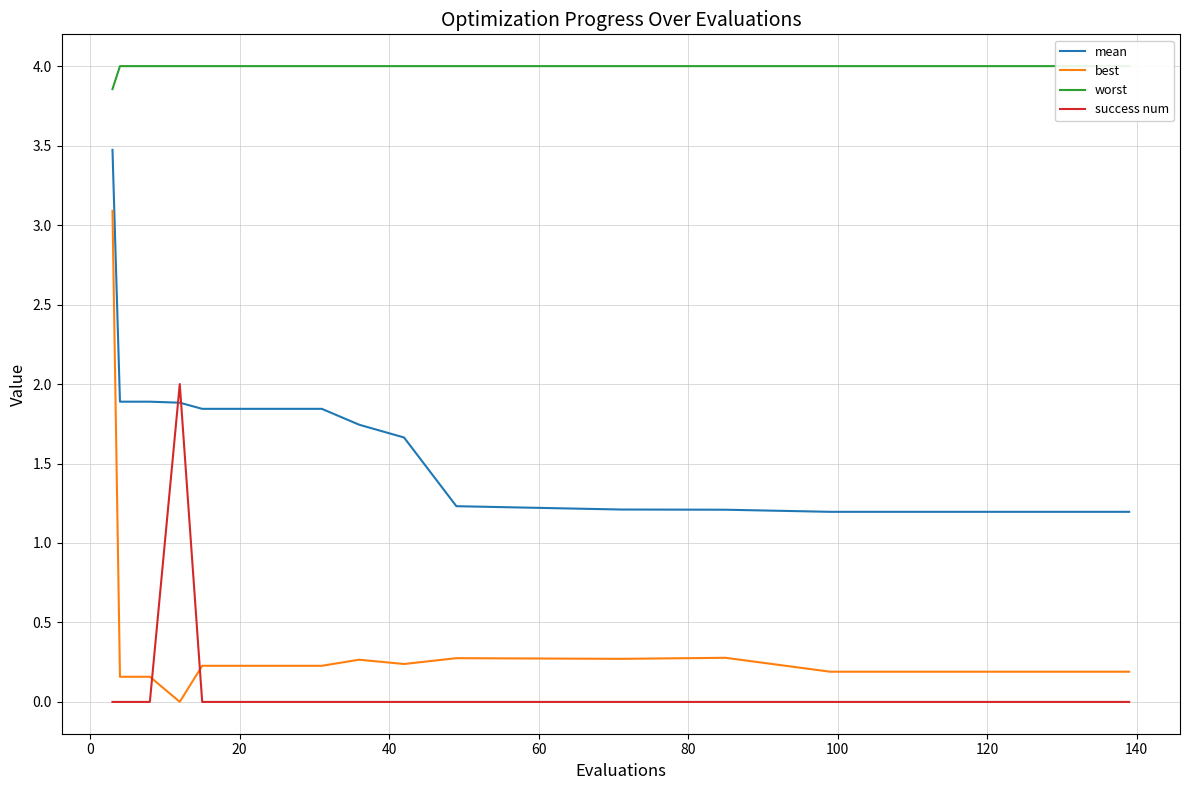

What is the highest value of the mean series?

3.5